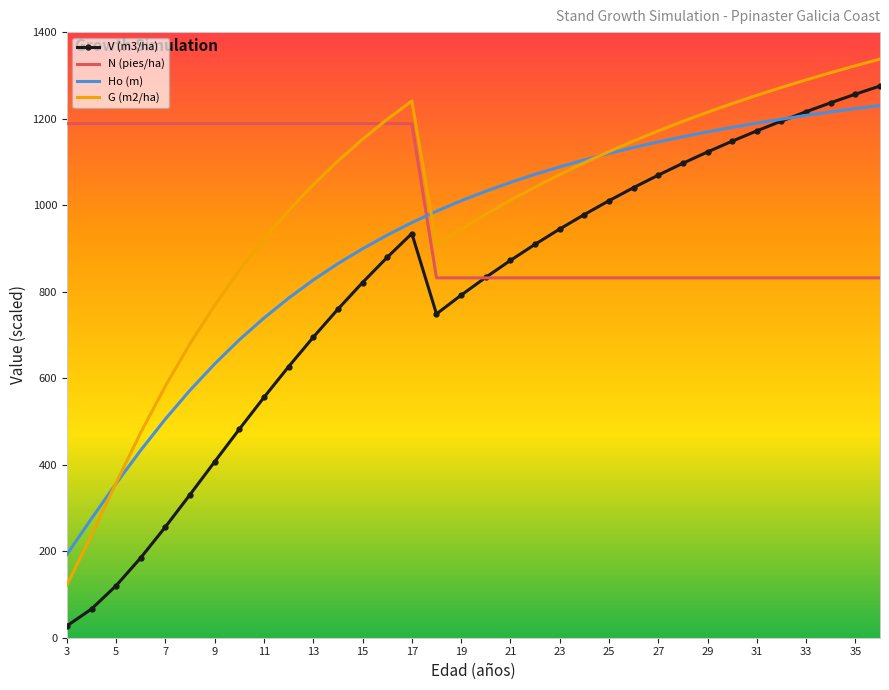

What is the average value of the Ho (m) series?

917.1